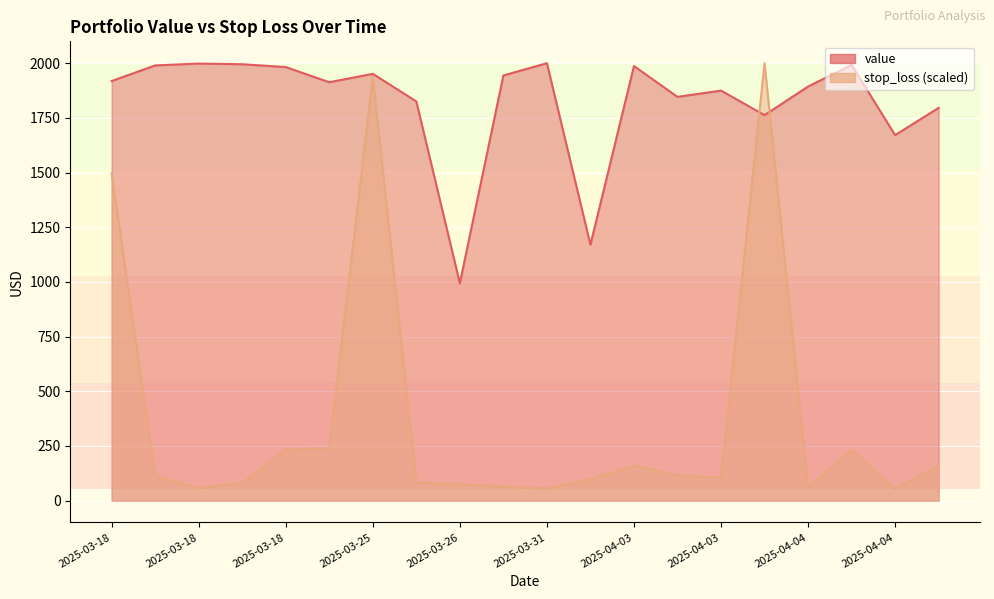

What is the spread (max minus min) of values at 2025-04-04?

237.5